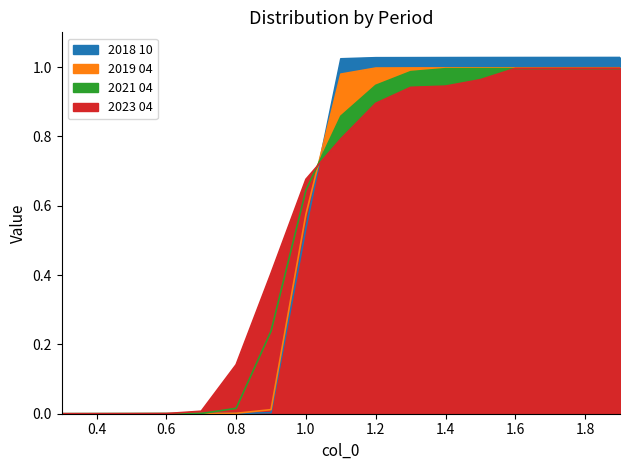

How many lines are shown in the chart?

4